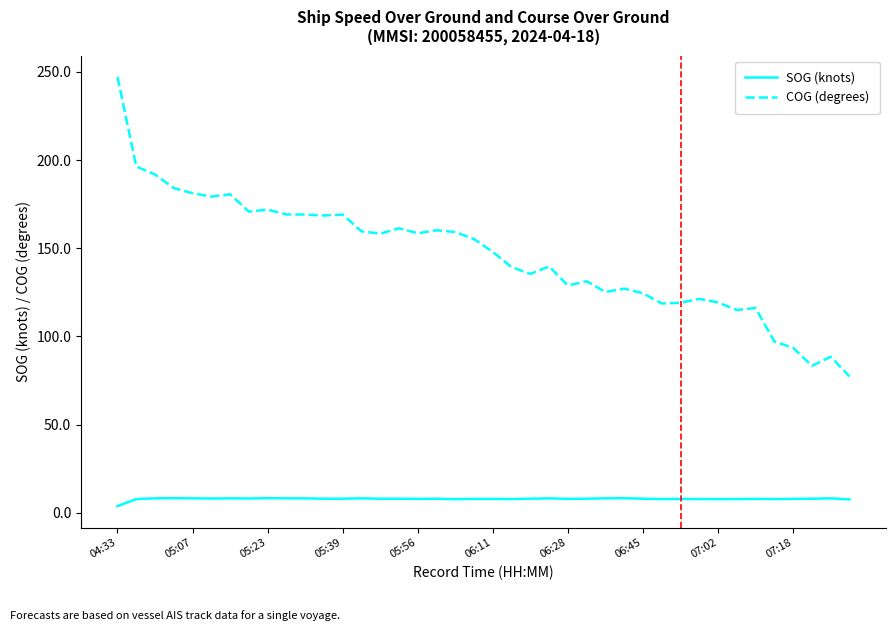

Count the number of categories in the chart.

40